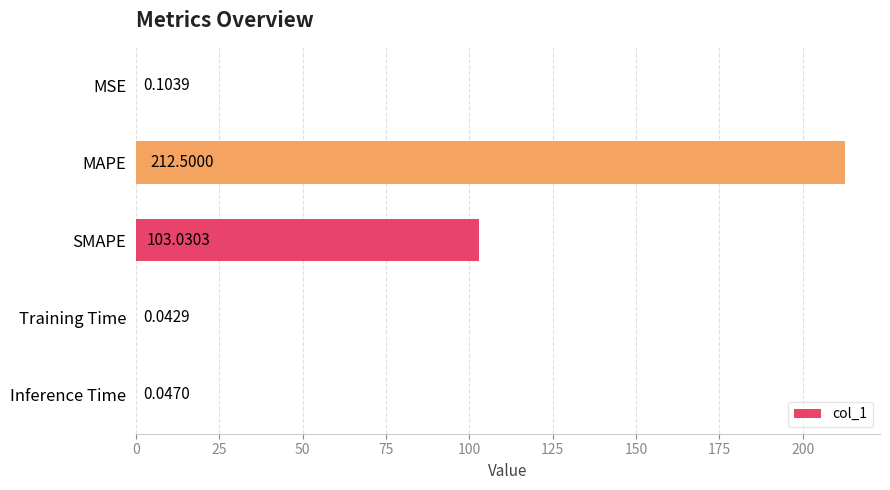

What is the sum of the values at MAPE and SMAPE?

315.5